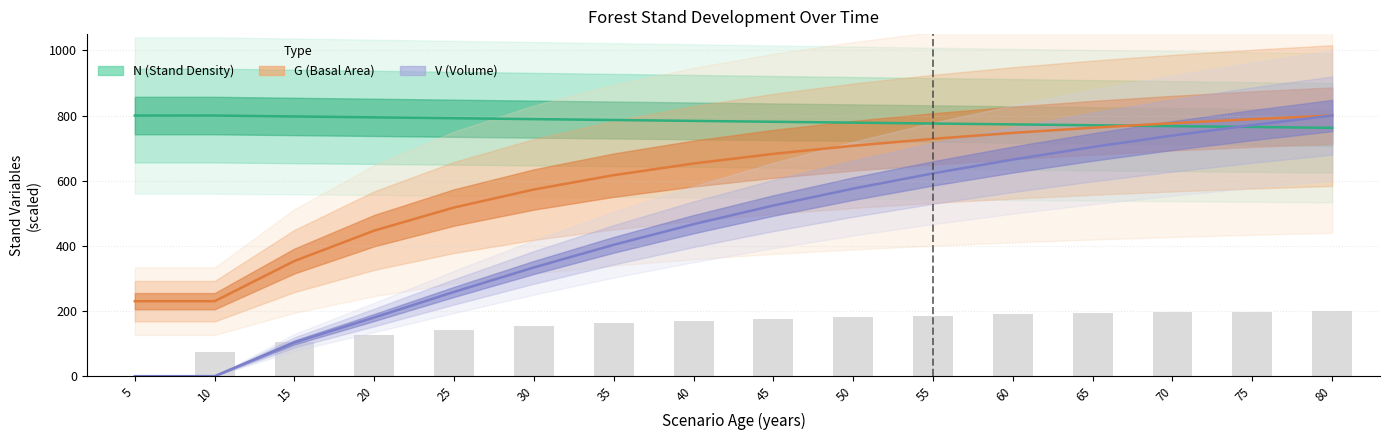

Reading left to right, transcribe all the data shown in this chart.

N: 800.0	800.0	797.2	794.5	791.8	789.0	786.3	783.6	780.9	778.2	775.5	772.9	770.2	767.6	764.9	762.3
G: 230.2	230.2	353.6	446.9	517.8	573.1	617.0	652.8	682.4	707.3	728.5	746.8	762.7	776.6	789.0	800.0
V_con_corteza: 0.0	0.0	103.7	180.2	258.7	333.8	403.2	466.6	523.9	575.7	622.5	665.0	703.5	738.6	770.6	800.0
SDI: 0.0	73.2	103.7	125.4	141.3	153.4	162.8	170.3	176.5	181.6	185.9	189.6	192.7	195.5	197.9	200.0